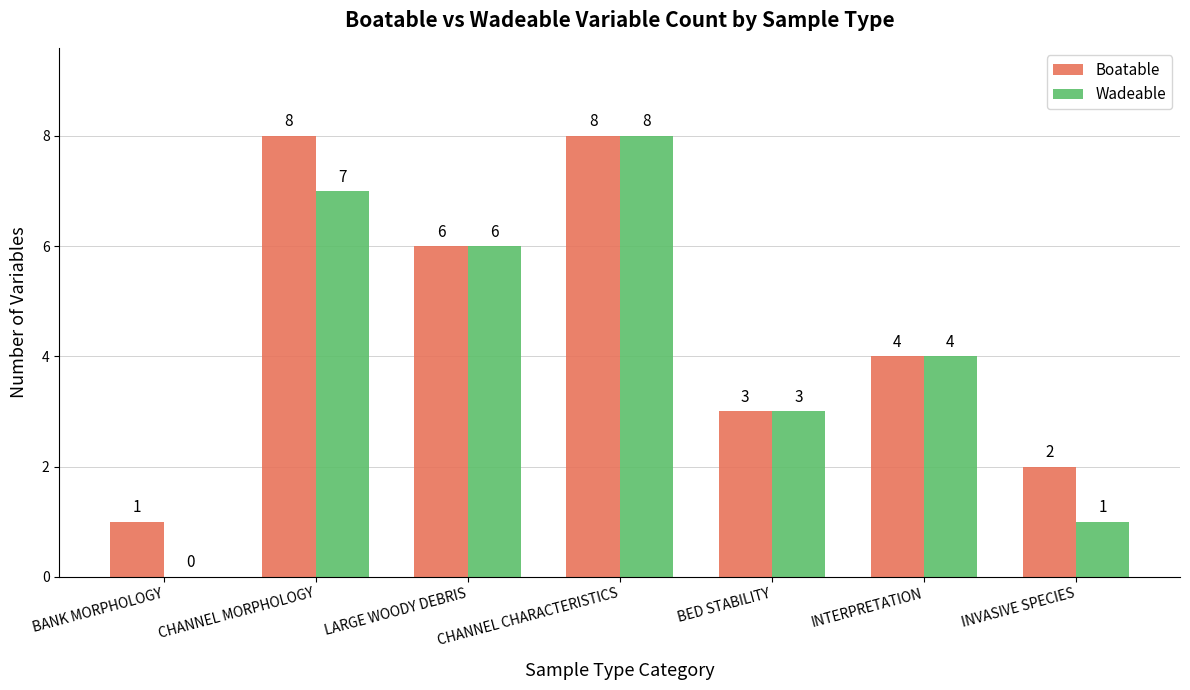

Which series has the largest total across all categories?

Boatable